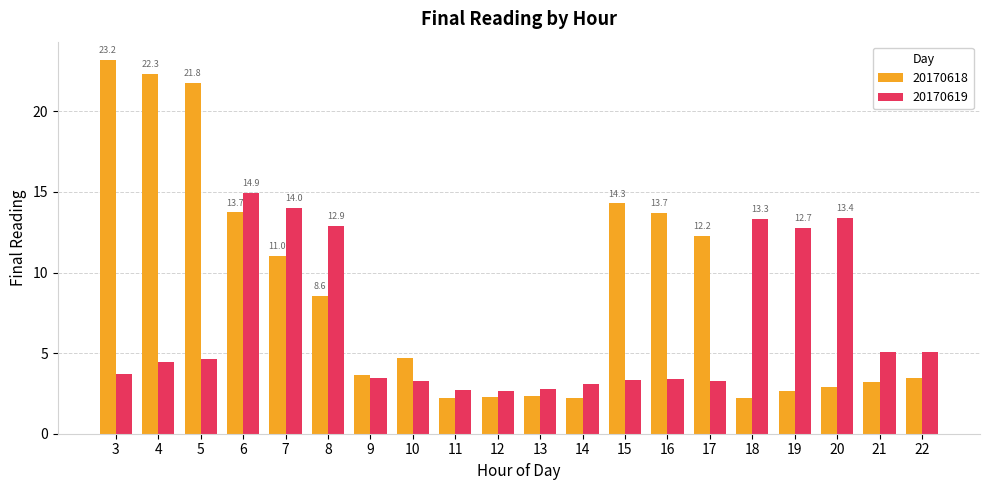

What is the spread (max minus min) of values at 17?

9.0